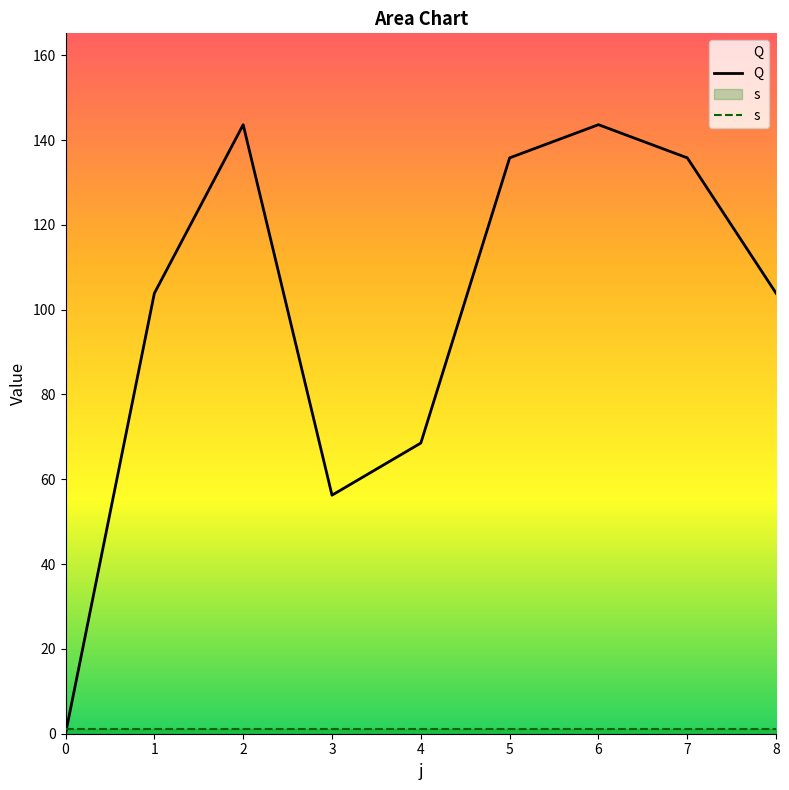

What is the change in value from 2 to 8?

-39.8